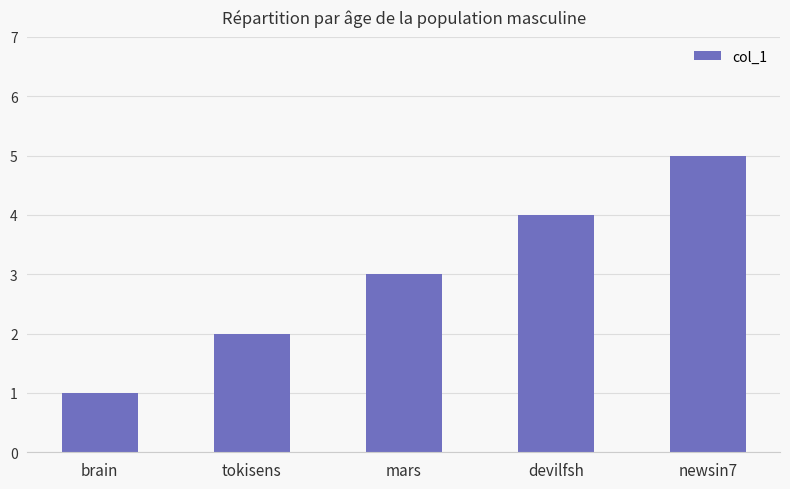

Is it true that the value at newsin7 is 5?

True